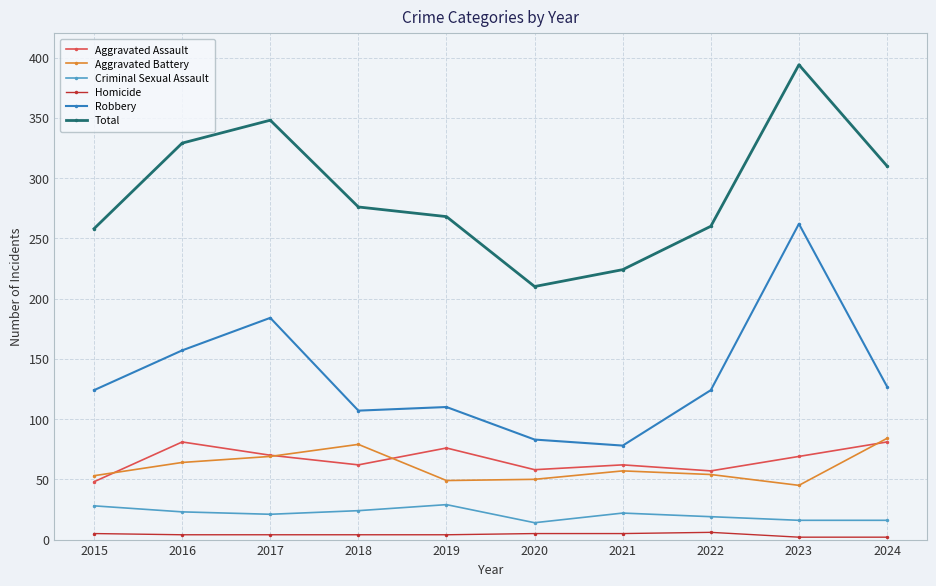

At 2019, list the series in order from smallest to largest.

Homicide, Criminal Sexual Assault, Aggravated Battery, Aggravated Assault, Robbery, Total